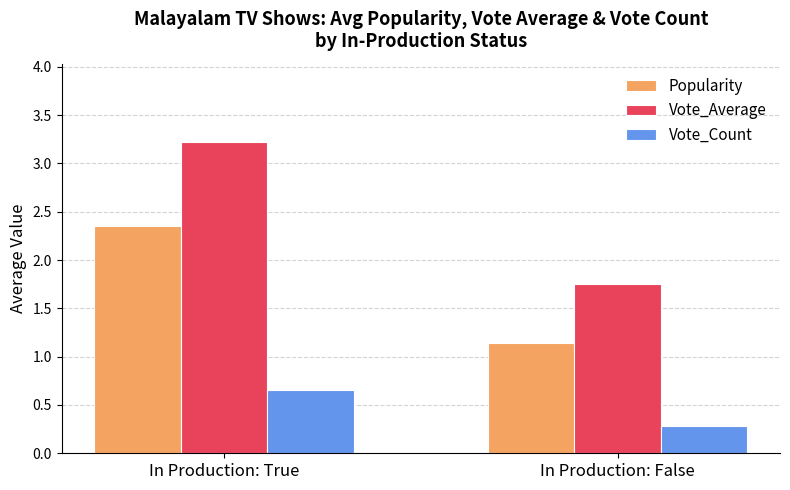

The Vote_Count series shows 0.3 at In Production: False. True or false?

True